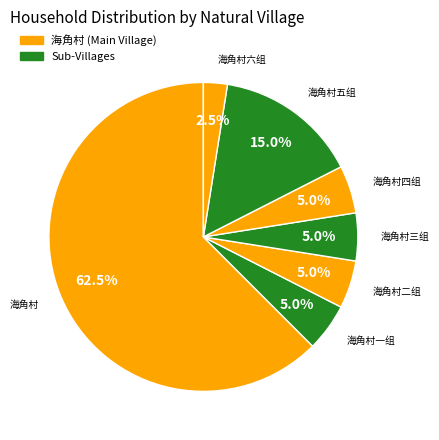

How many segments does this pie chart have?

7